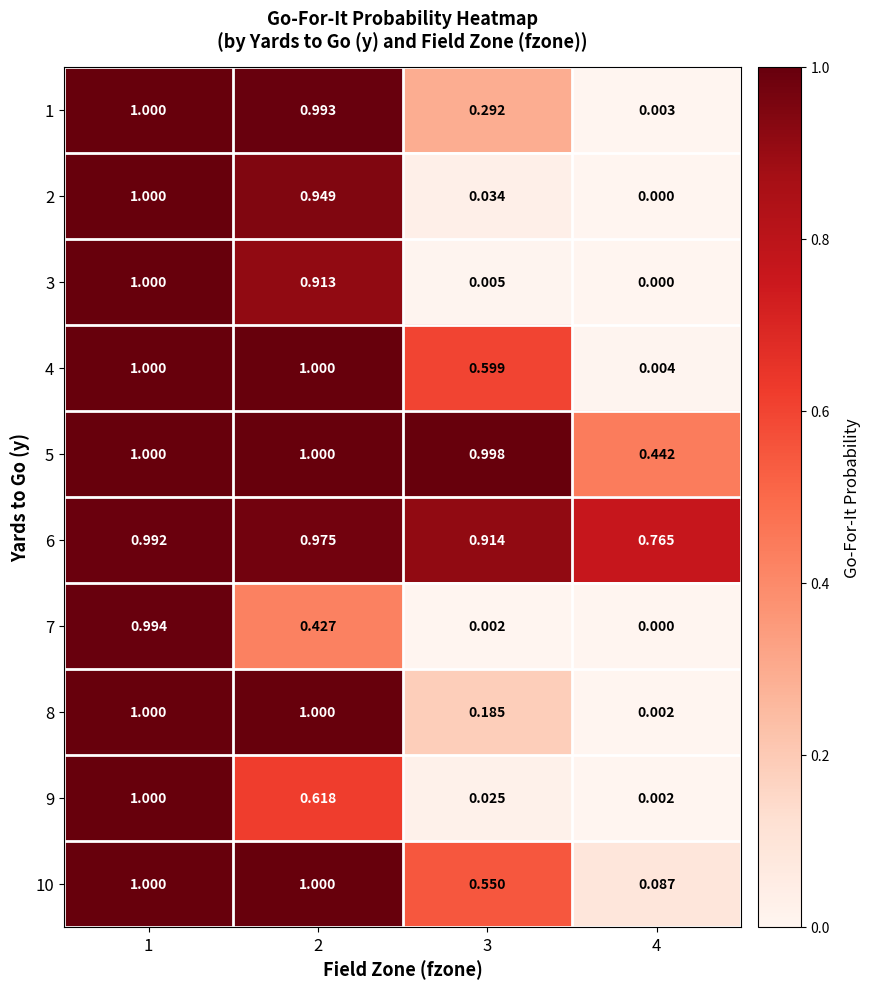

Is the value of 10 at 4 greater than the value of 7 at 4?

Yes